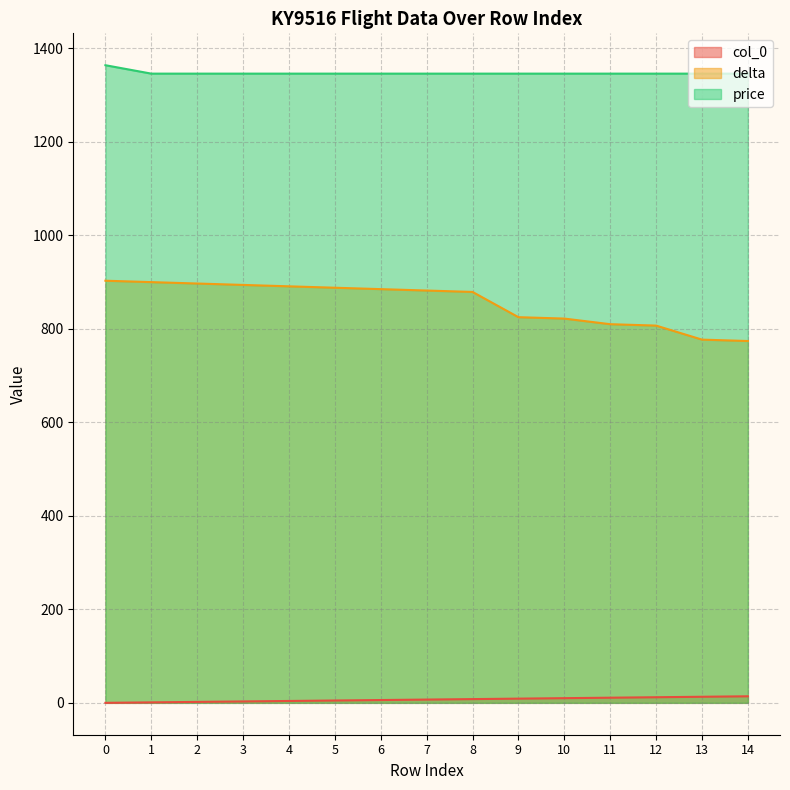

What is the difference between the price values at 0 and 3?

18